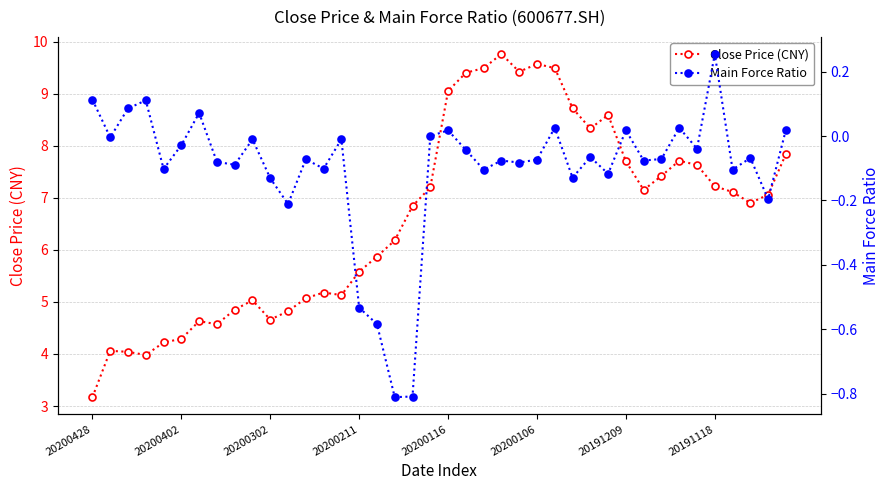

What is the highest value of the Close Price (CNY) series?

9.8